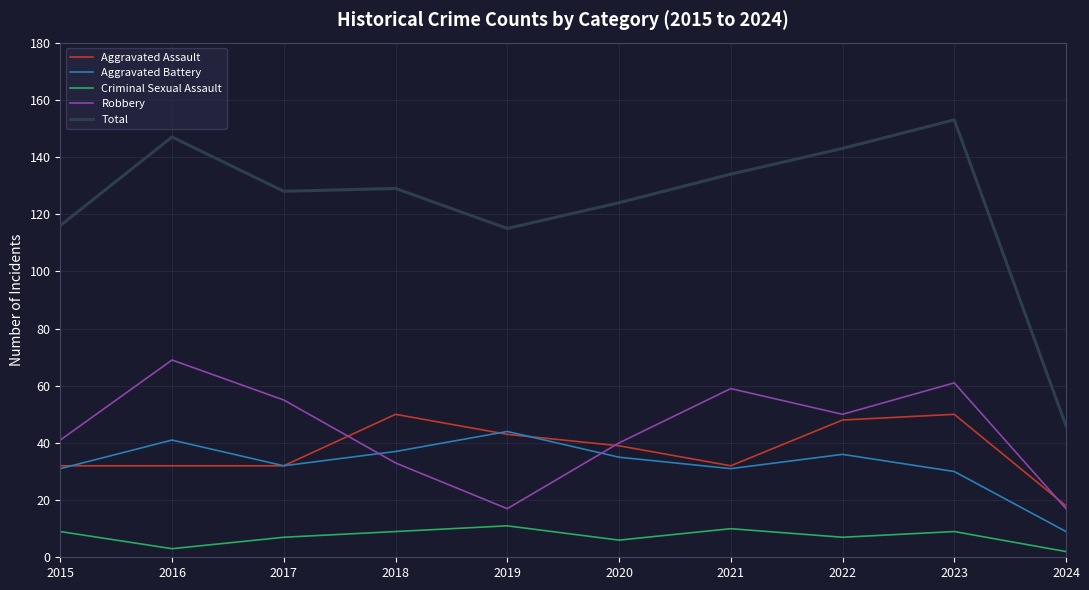

What is the approximate value of Criminal Sexual Assault at 2018?

9